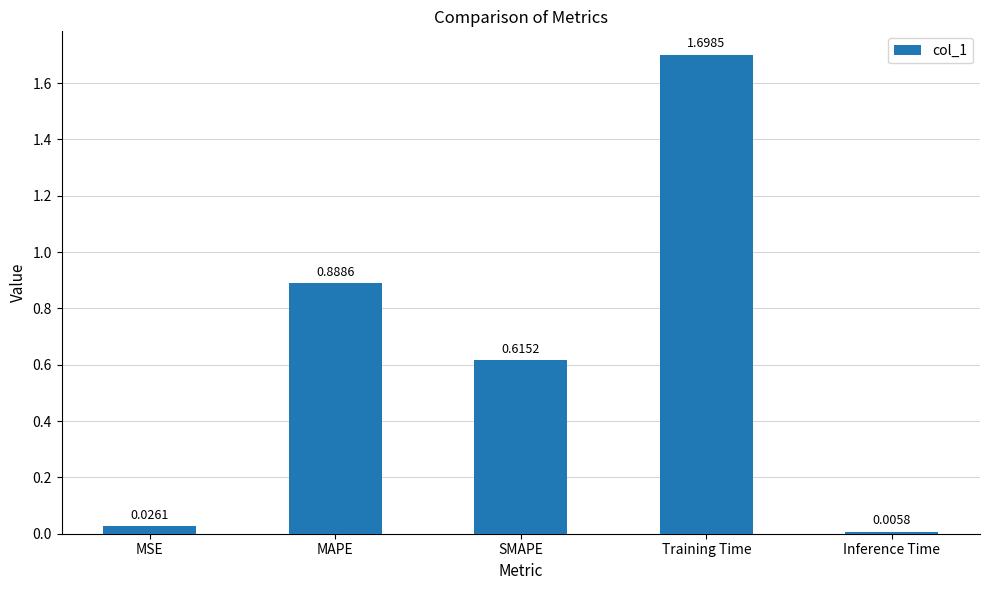

What is the label of the 1st bar from the left?

MSE